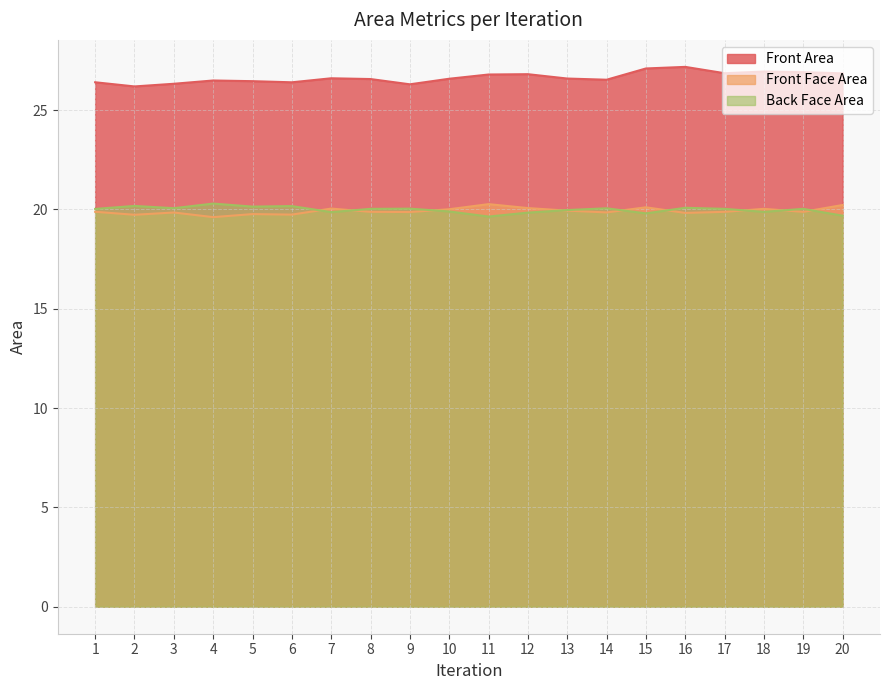

What is the average value of the Front Face Area series?

19.9